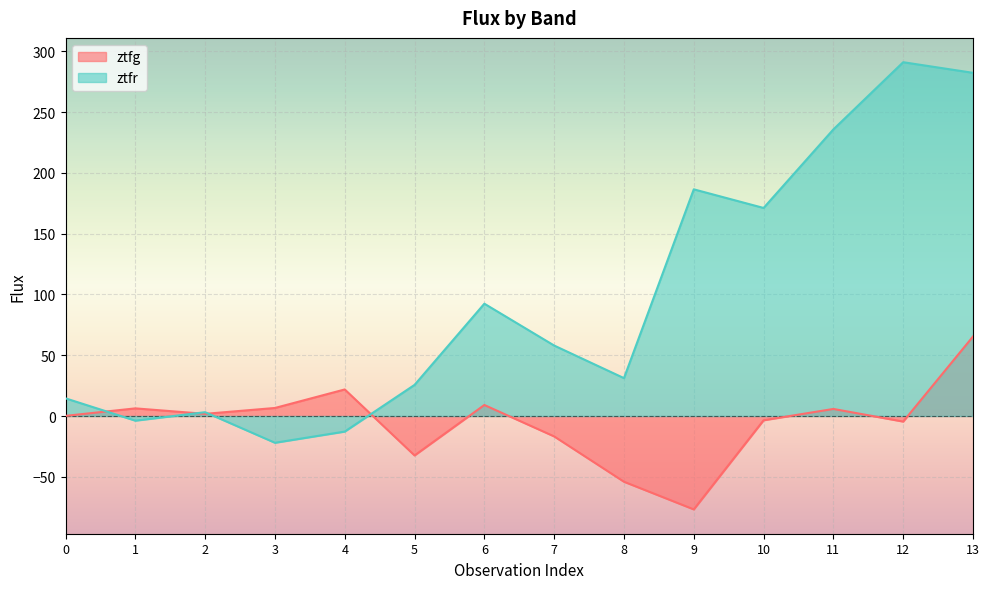

What is the total value across all series at 8?

-22.9